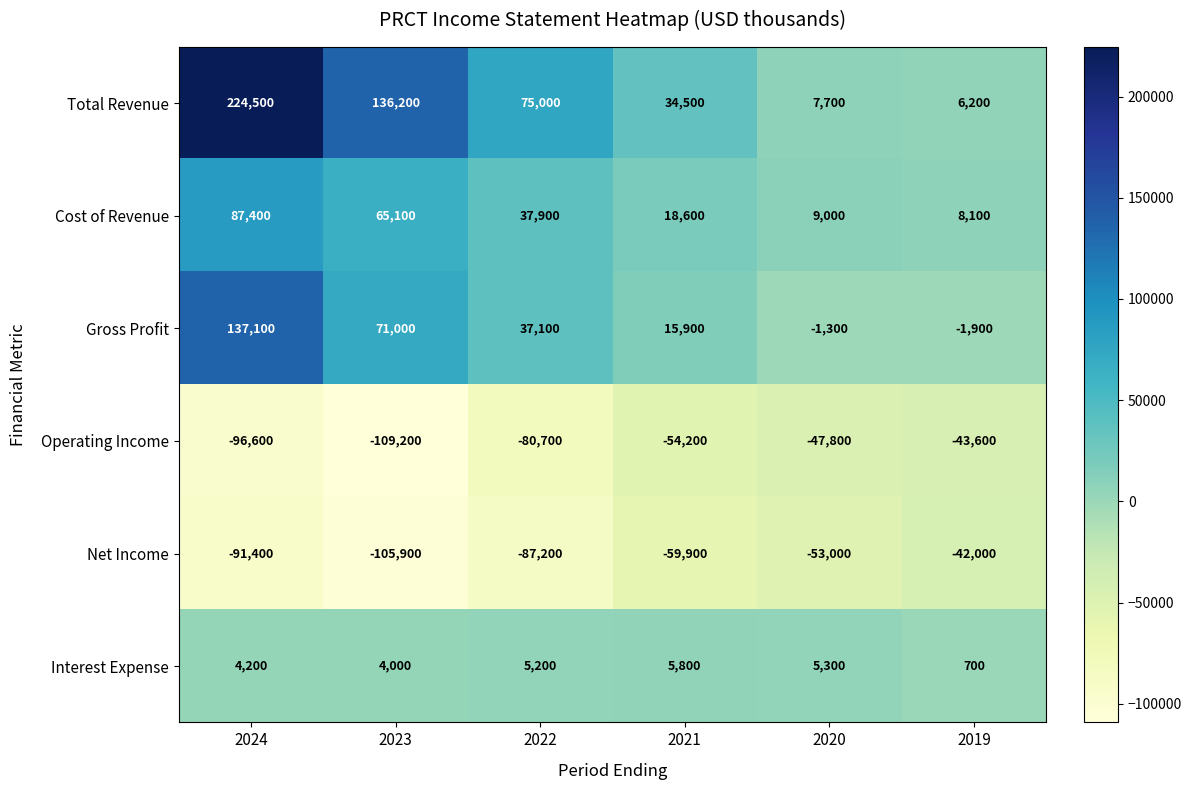

Which series changed the most between 2020 and 2019?

Net Income